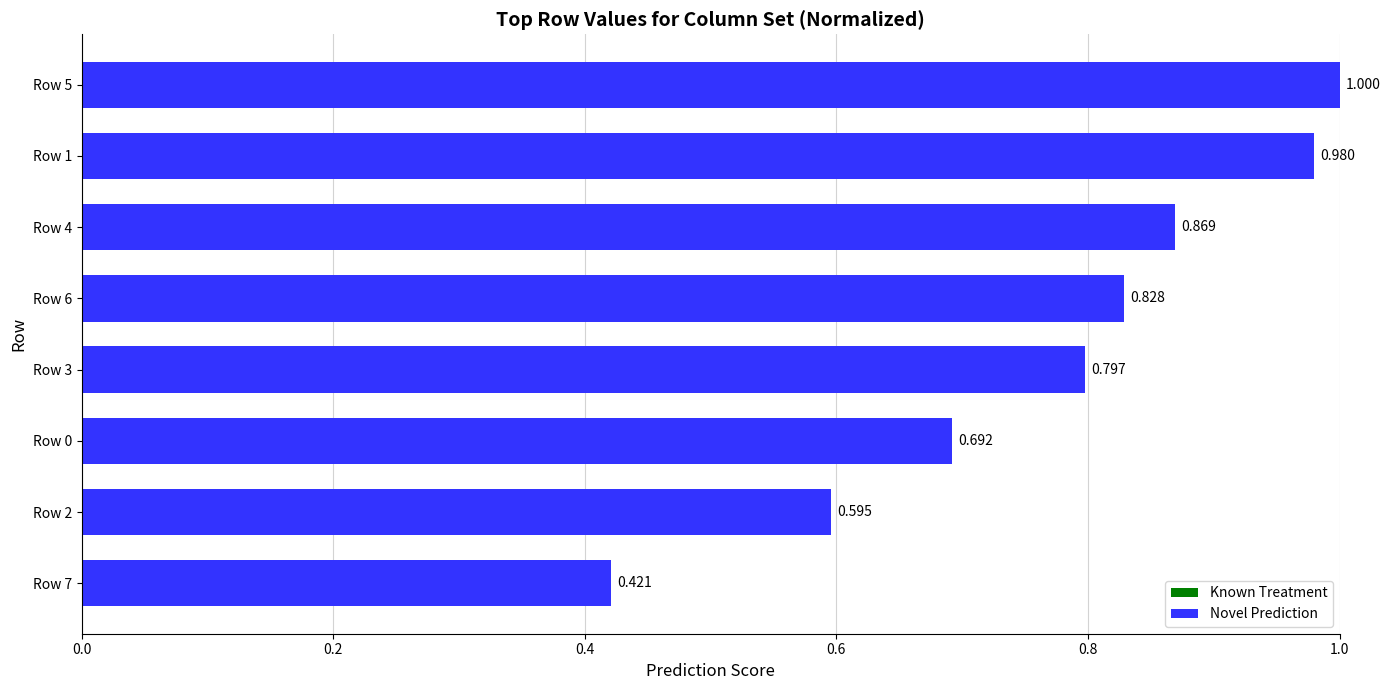

List the labels in order of value, smallest first.

Row 7, Row 2, Row 0, Row 3, Row 6, Row 4, Row 1, Row 5